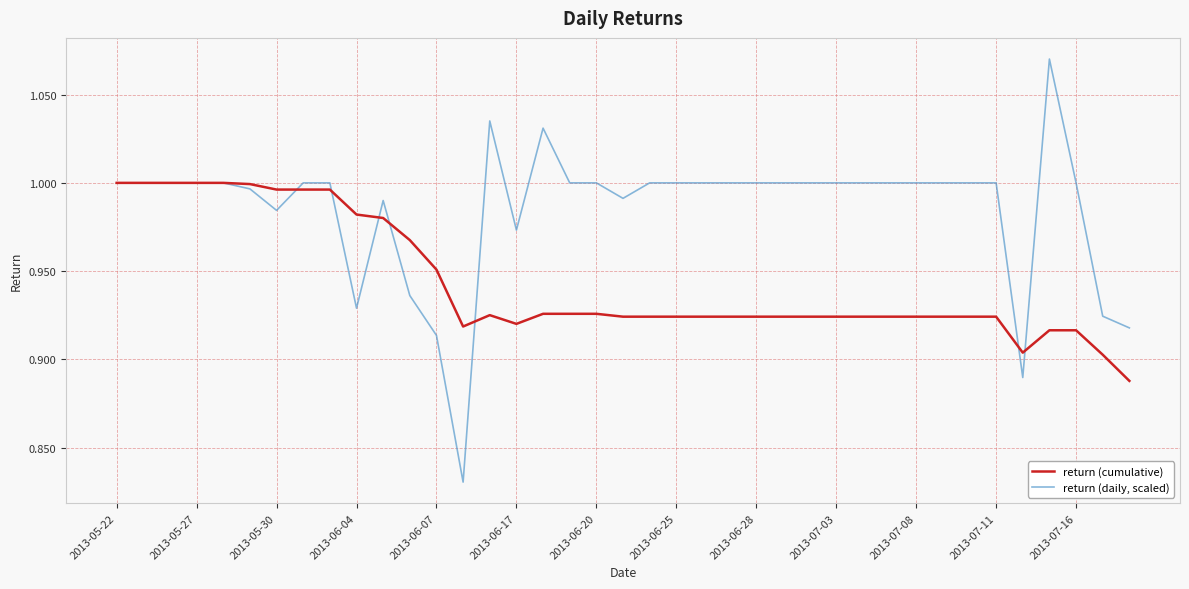

List the series in order of their peak value, lowest first.

return (cumulative), return (daily, scaled)